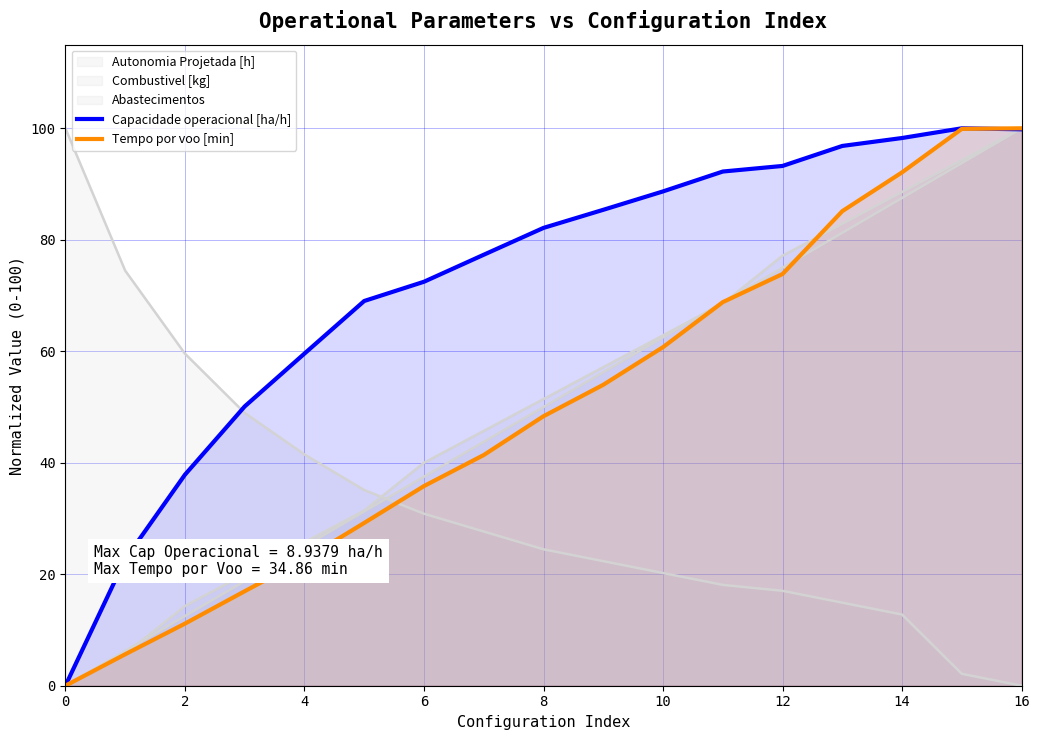

Count the number of data series in this chart.

5